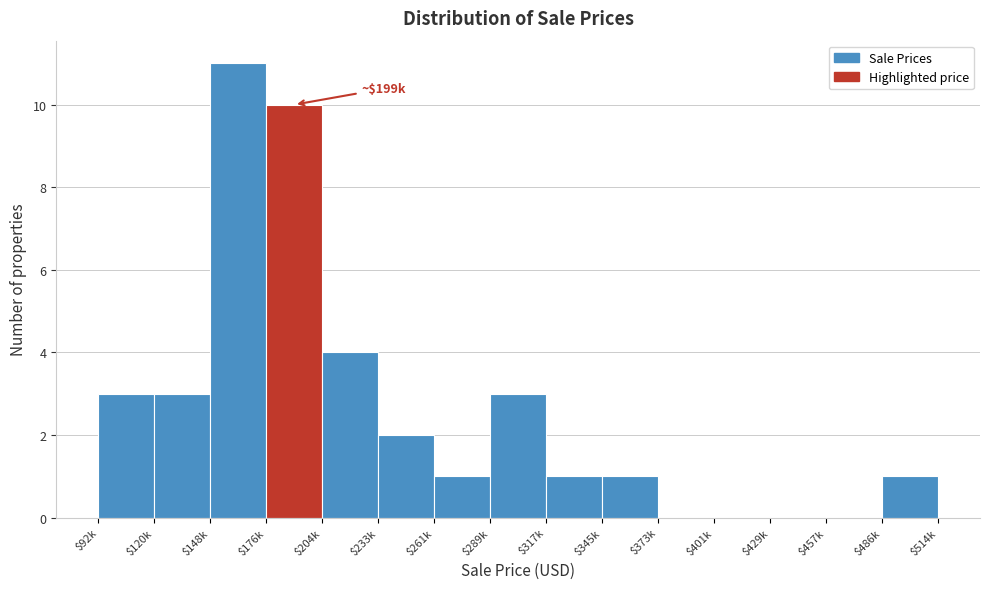

At which label is the value closest to 5?

$204k